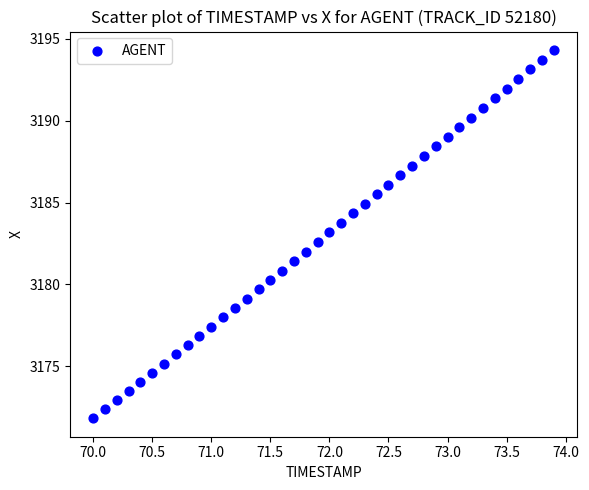

What is the range of X values (max minus min)?

3.9